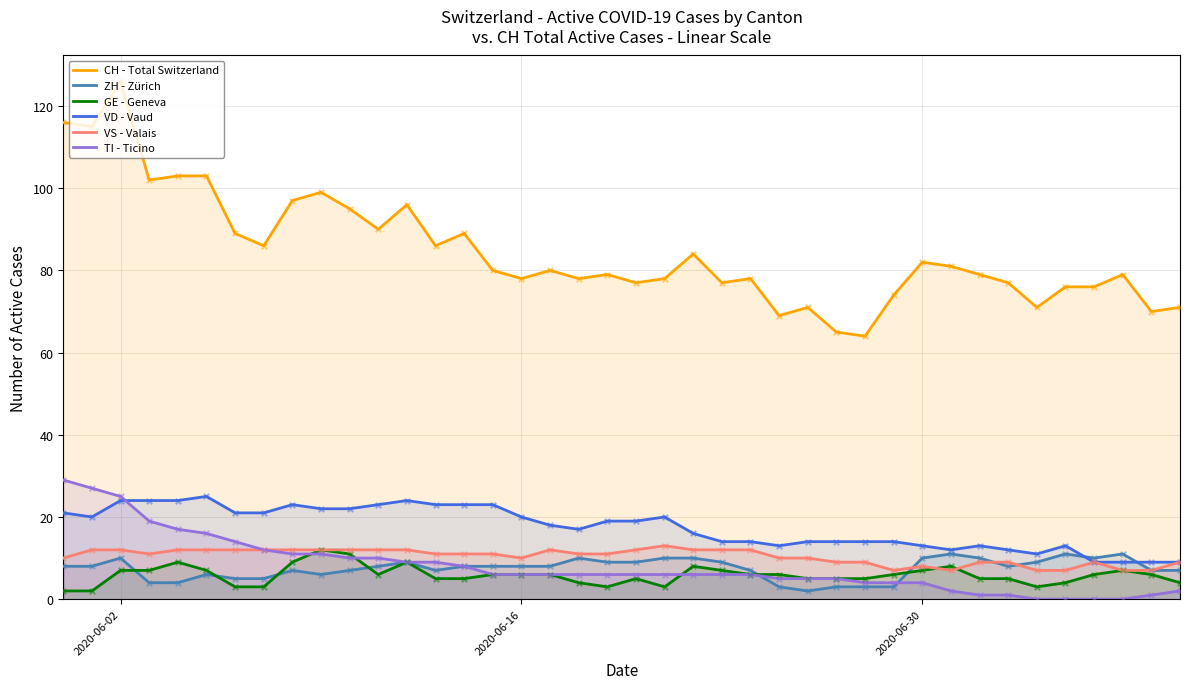

Which series has the largest total across all categories?

CH - Total Switzerland